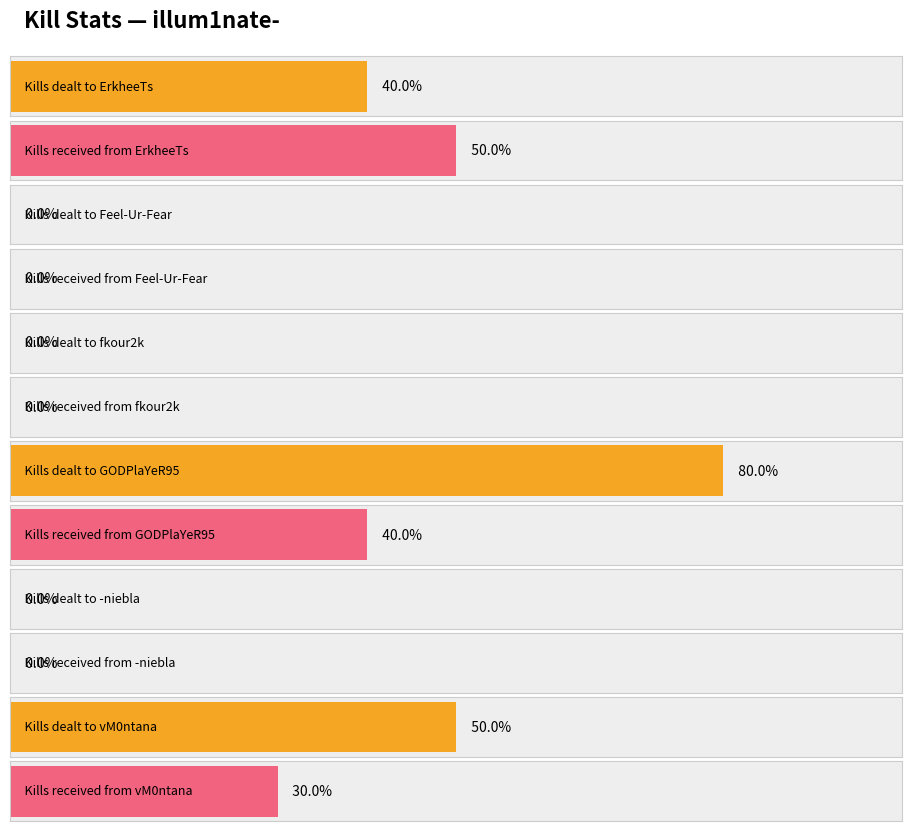

How many groups of bars are there?

6